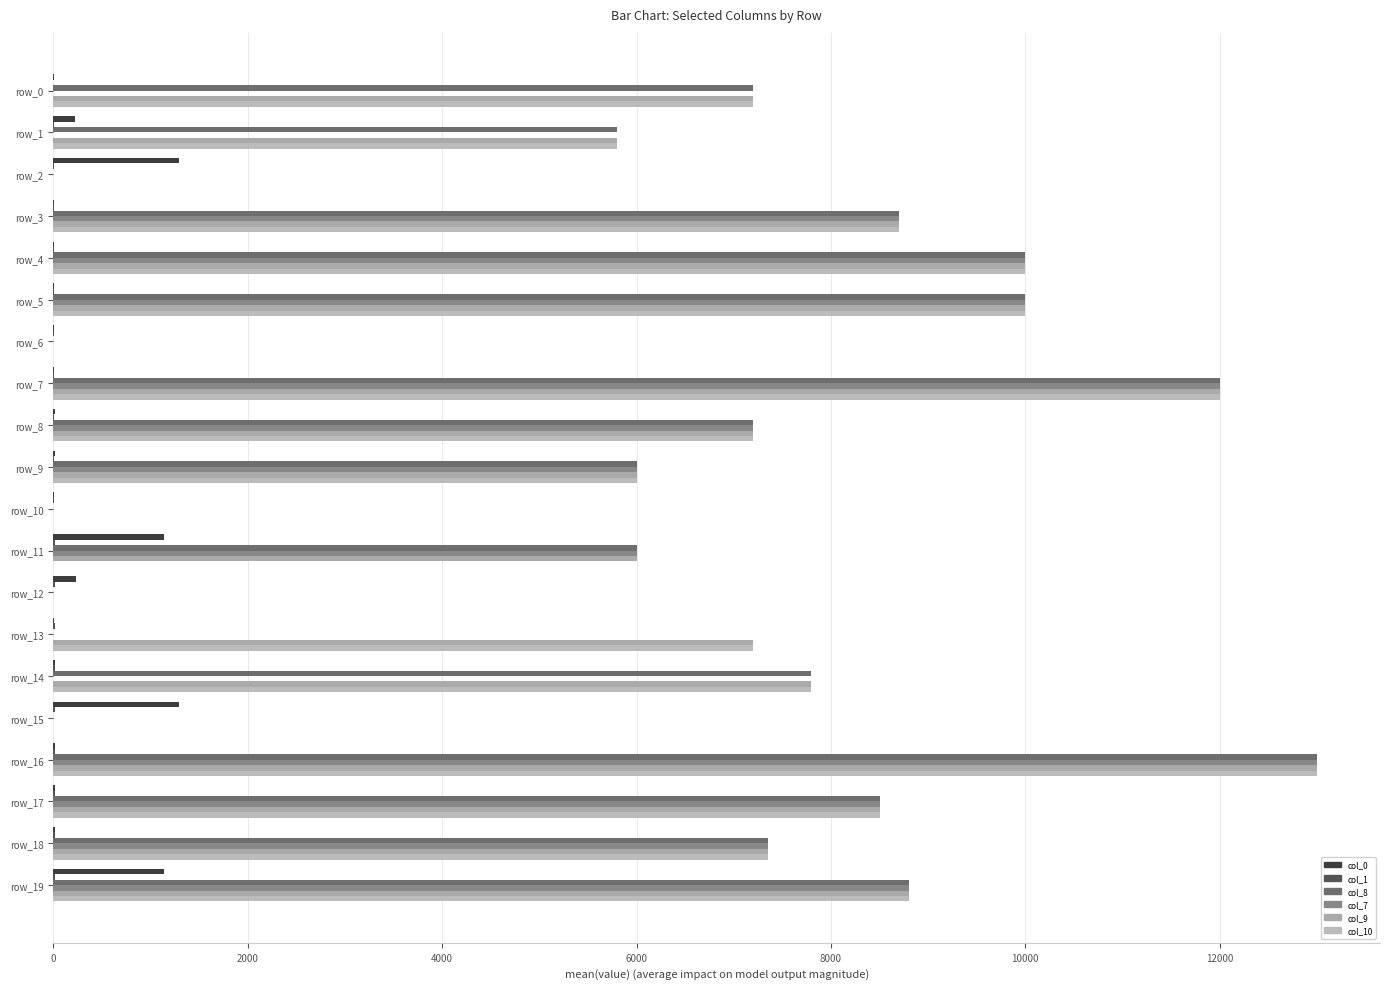

Which series has the largest total across all categories?

col_9